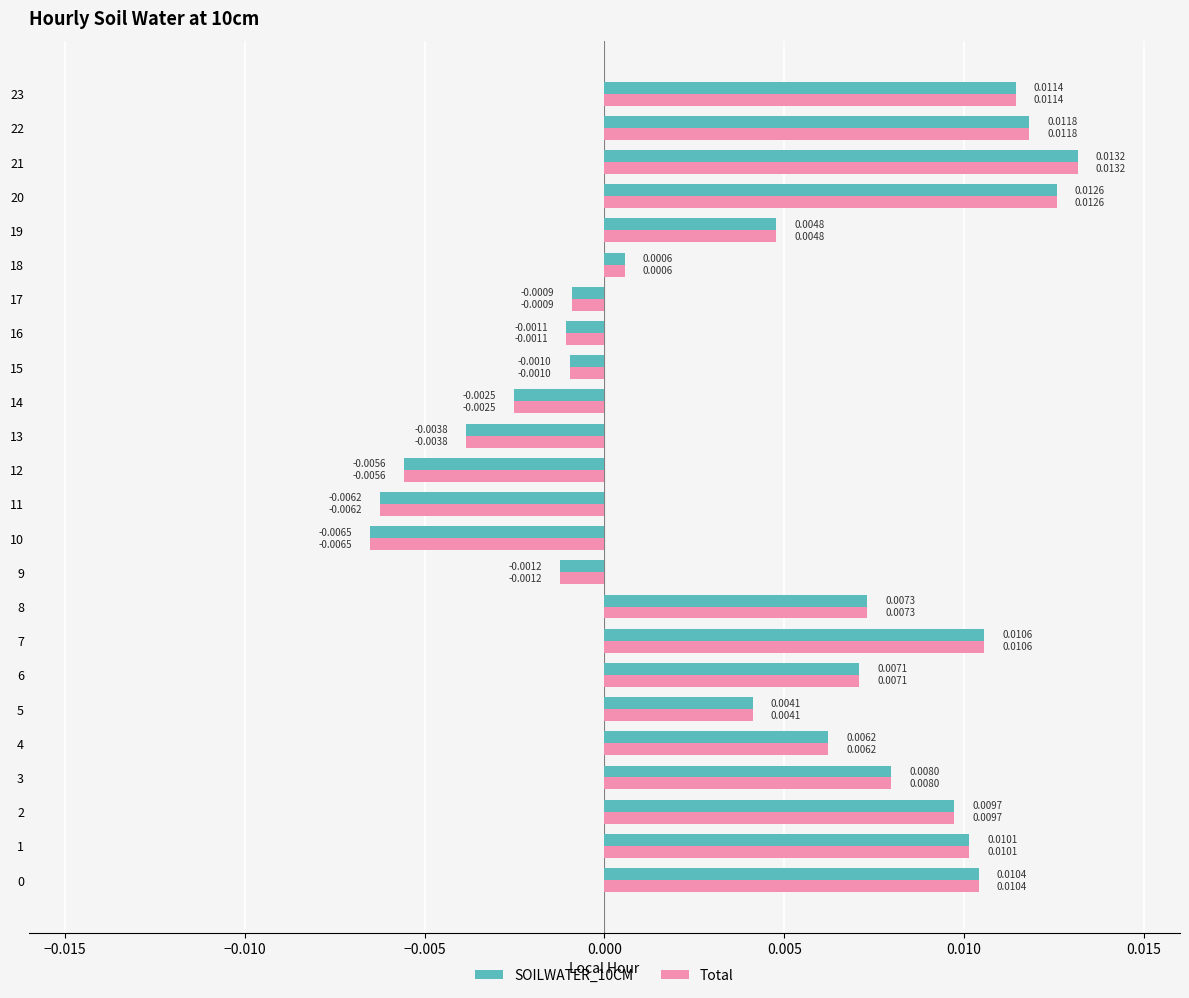

At how many categories does at least one series exceed 0?

15